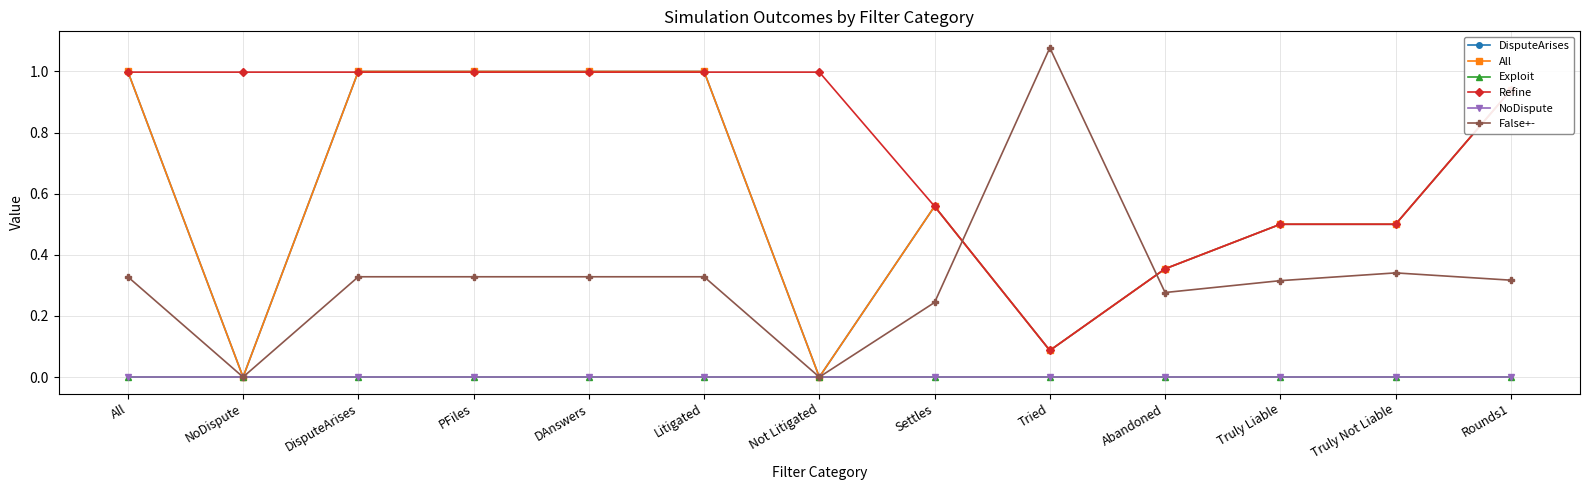

Which series has the largest range (max minus min)?

False+-